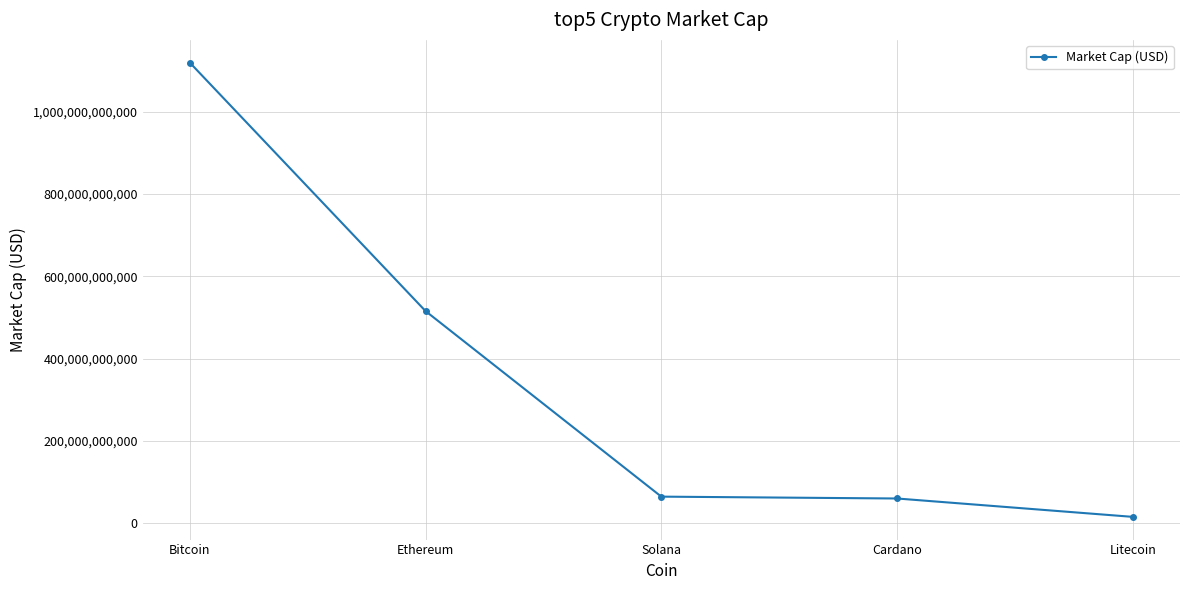

At which category does the chart reach its minimum across all series?

Litecoin